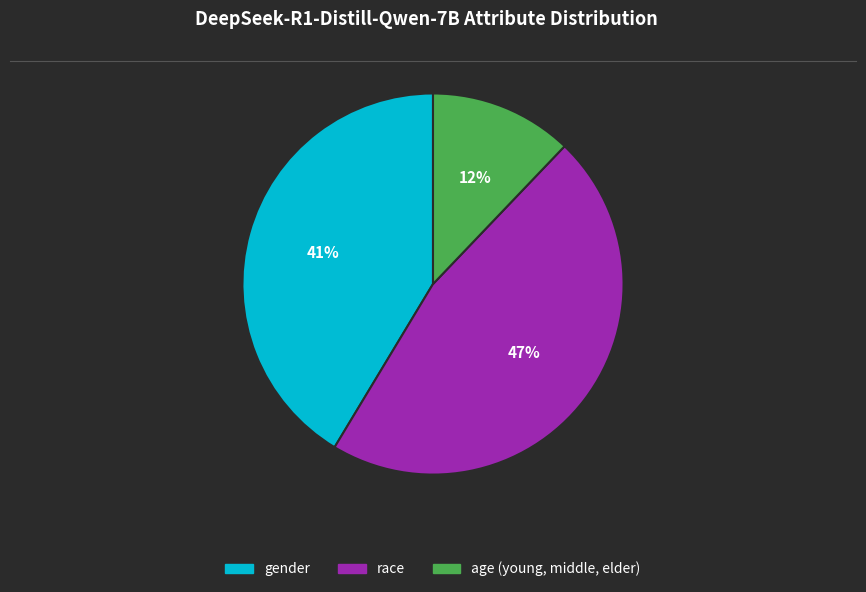

To the nearest percent, what is the combined percentage of age (young, middle, elder) and gender?

53%